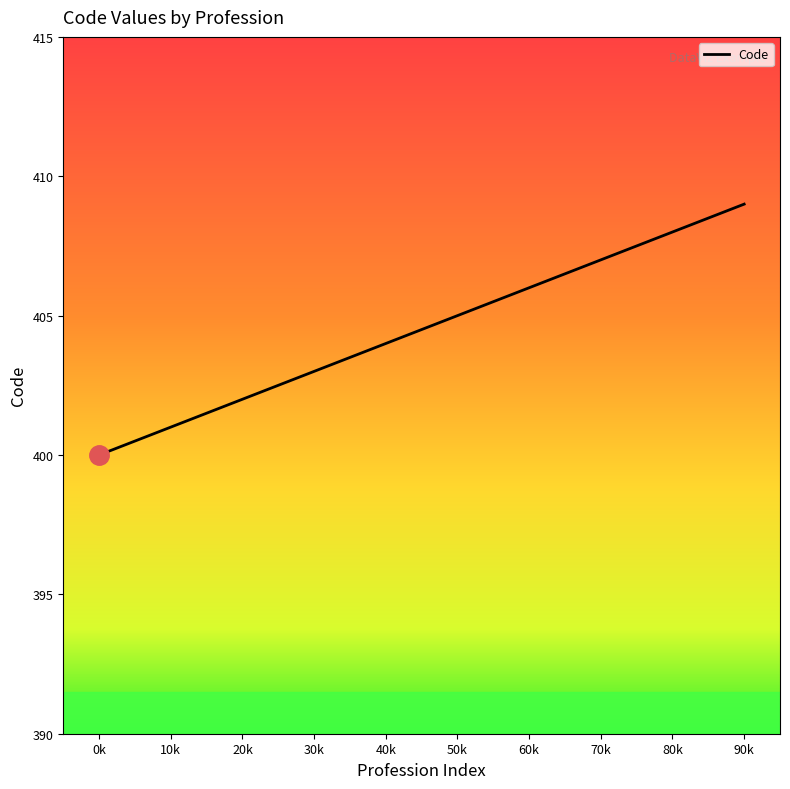

True or false: the data shows 277 at 90k.

False